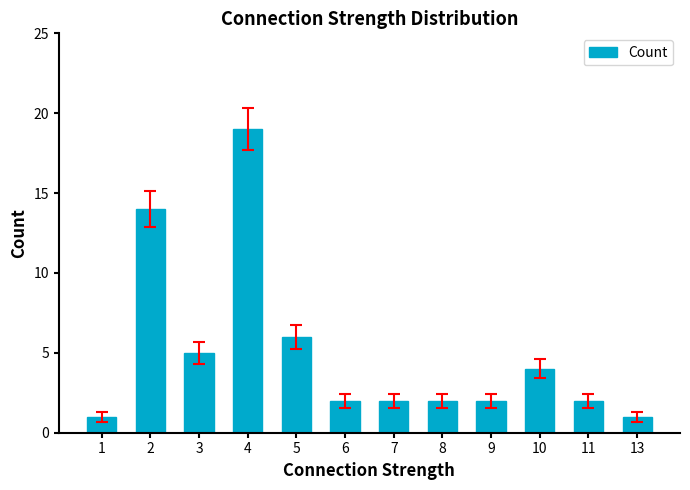

What is the minimum value shown in the chart?

1